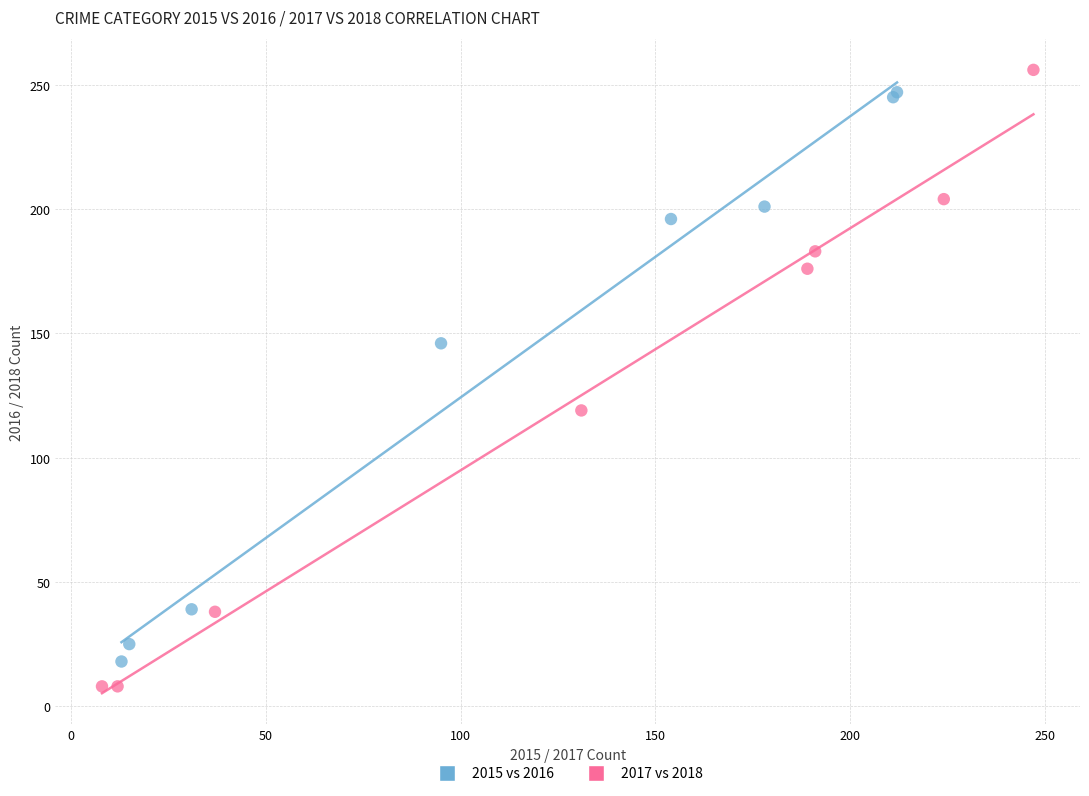

What are all the series names shown in the legend?

2015 vs 2016, 2017 vs 2018